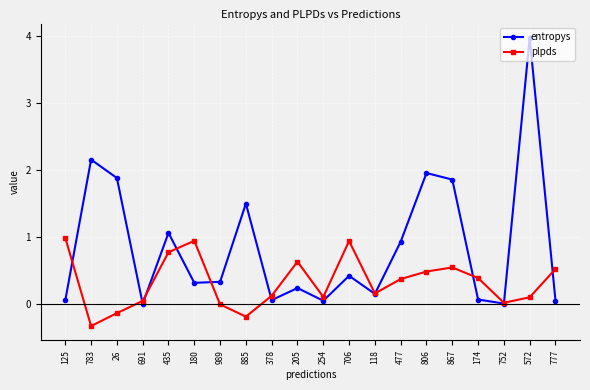

At which category is the sum across all series the highest?

572